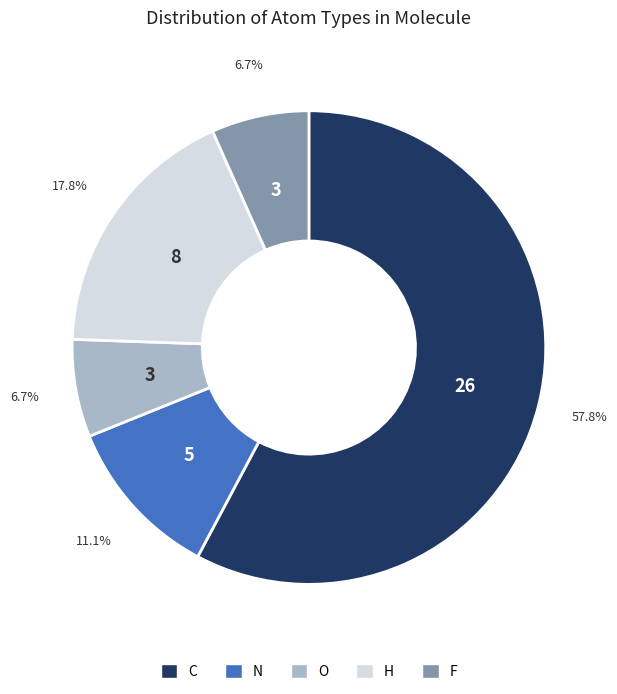

Which has a higher value, O or H?

H